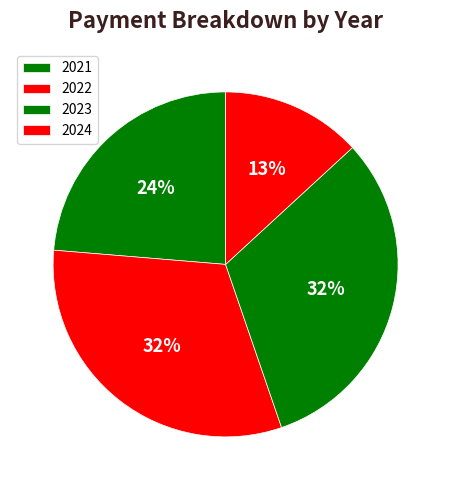

How many slices are in this pie chart?

4